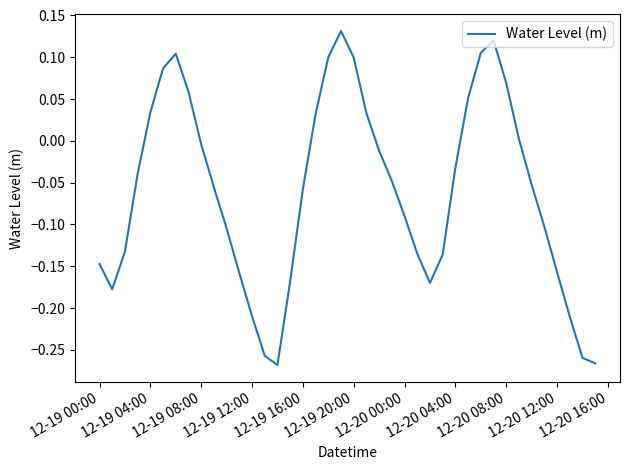

What is the difference between the maximum and minimum values?

0.4